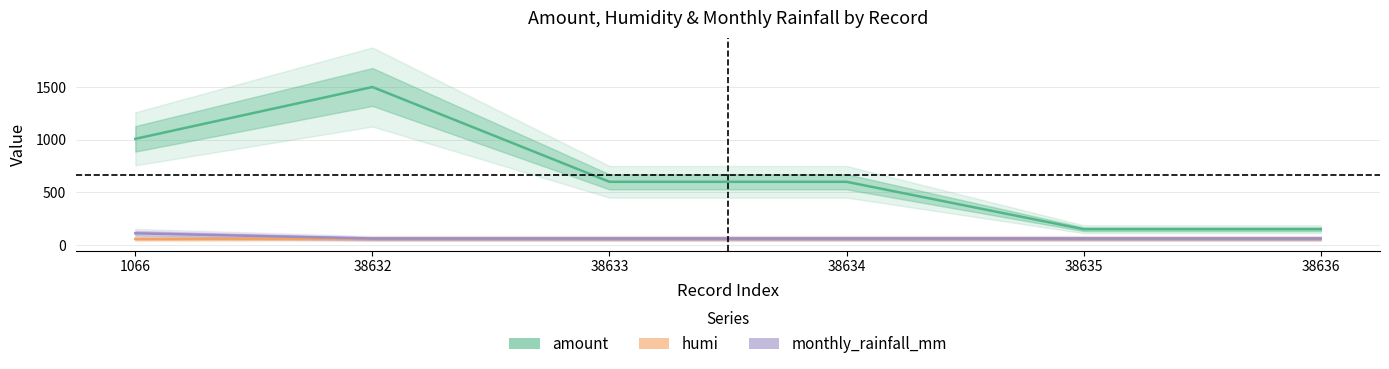

Count the amount values in the range 150 to 1008.

5